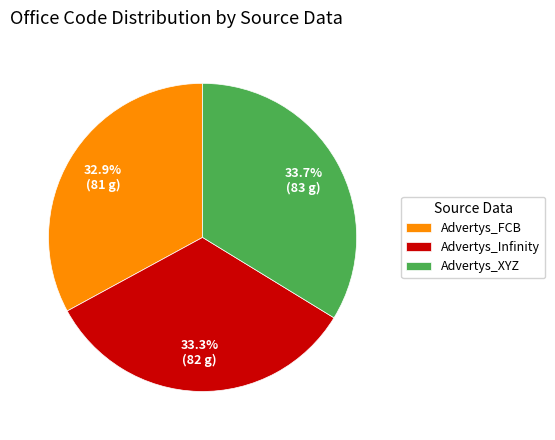

Is Advertys_Infinity the majority of the pie?

No